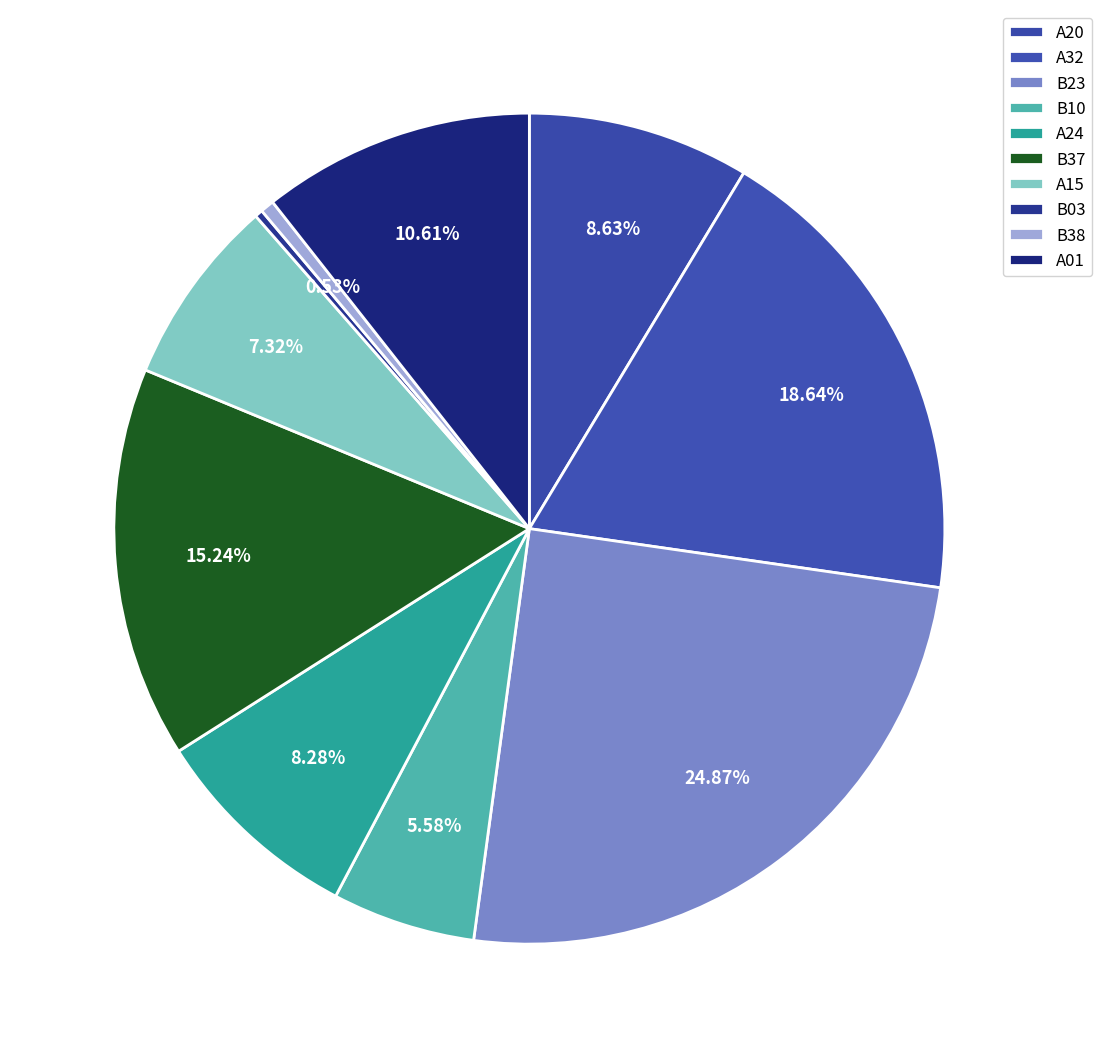

To the nearest percent, what is the combined percentage of B38 and B37?

16%